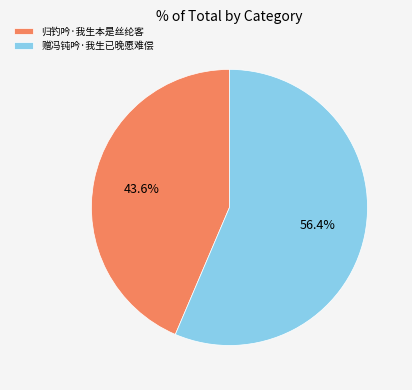

To the nearest percent, what portion does 赠冯钝吟·我生已晚愿难偿 represent?

56%